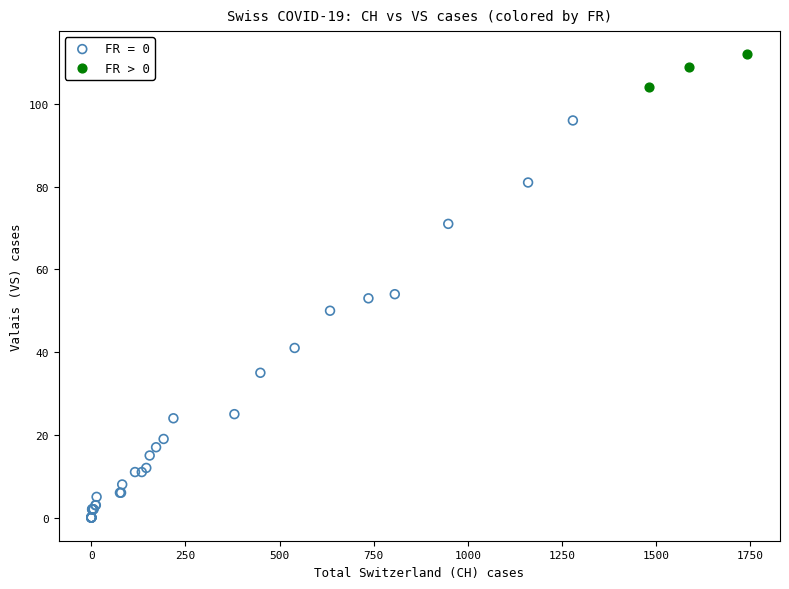

Which series has the largest Y range (max minus min)?

FR = 0